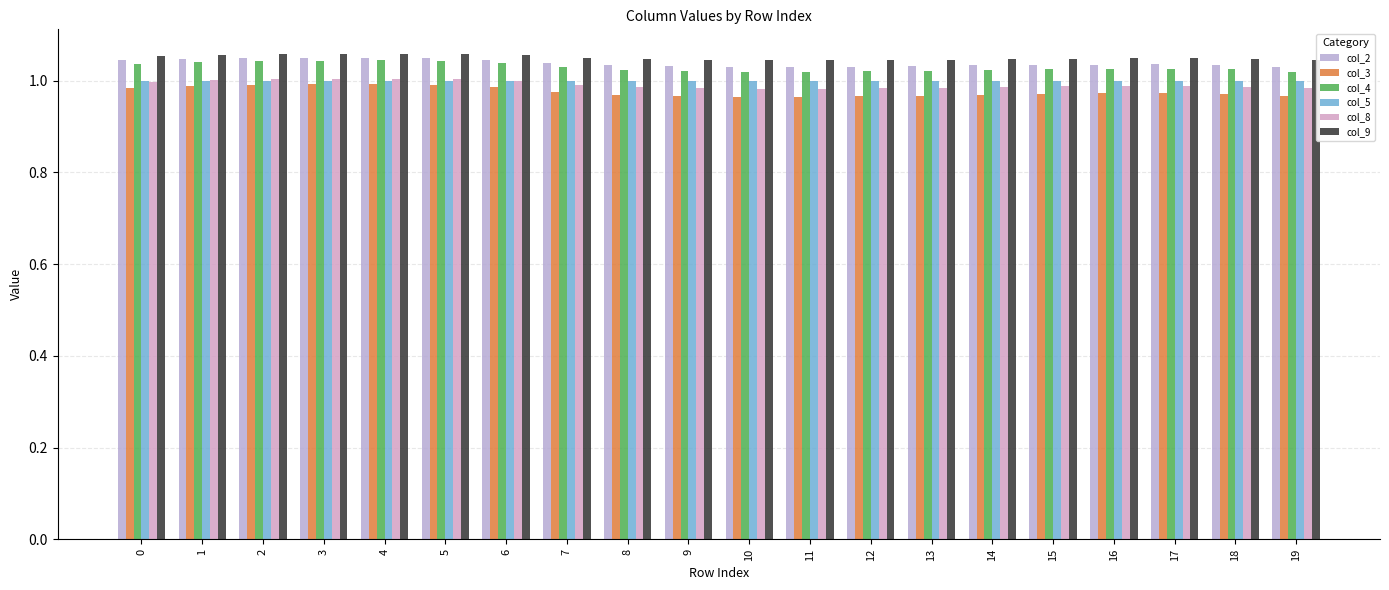

Read the col_8 value at 10.

1.0